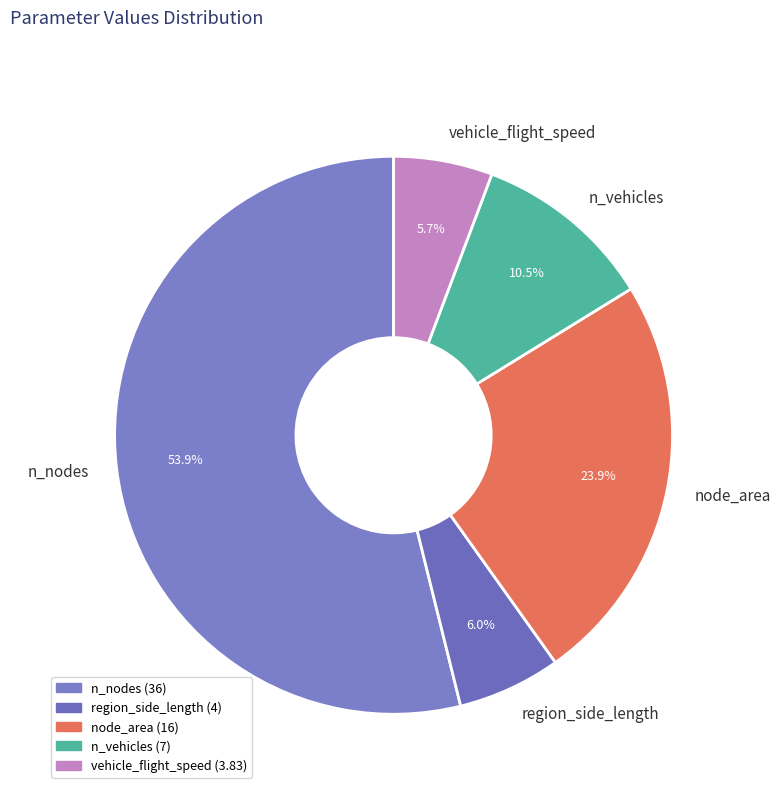

Combined, what portion of the pie is node_area and region_side_length?

29.9%